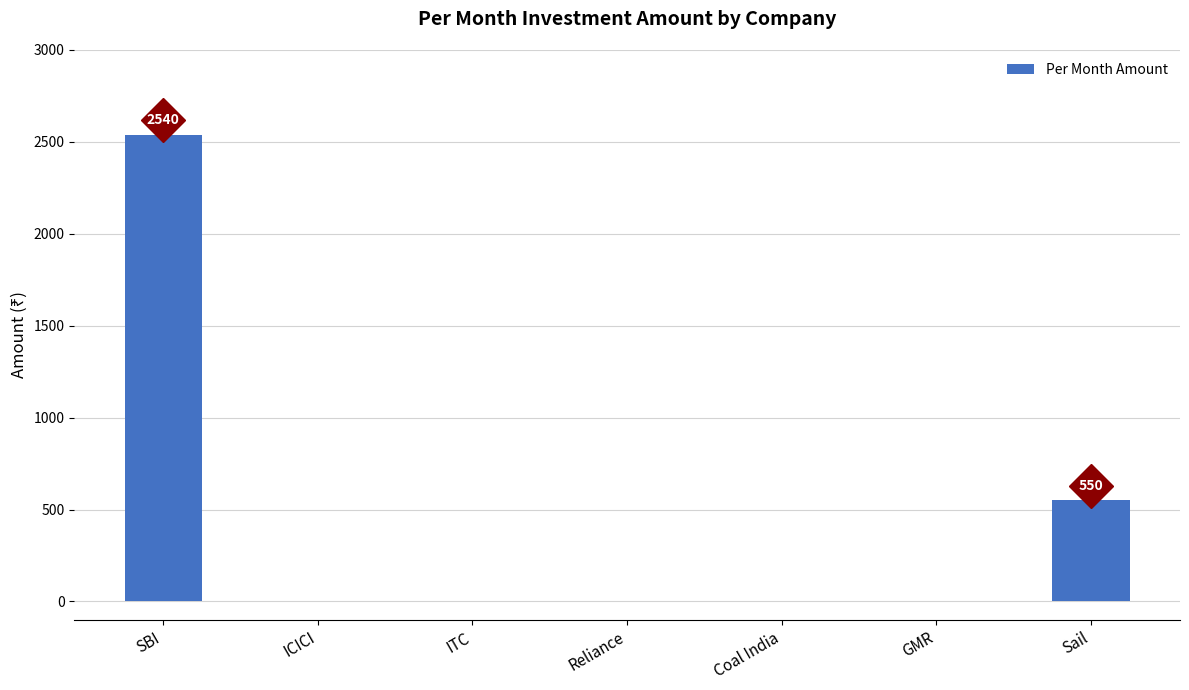

What is the sum of the values at ICICI and SBI?

2540